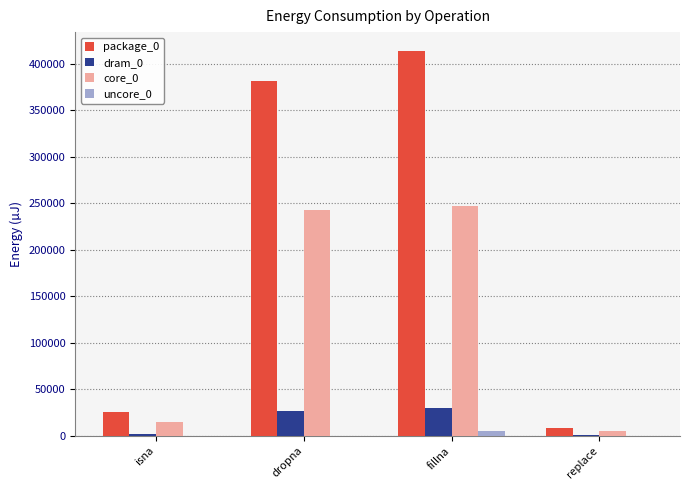

What is the sum of the uncore_0 values at replace and fillna?

5371